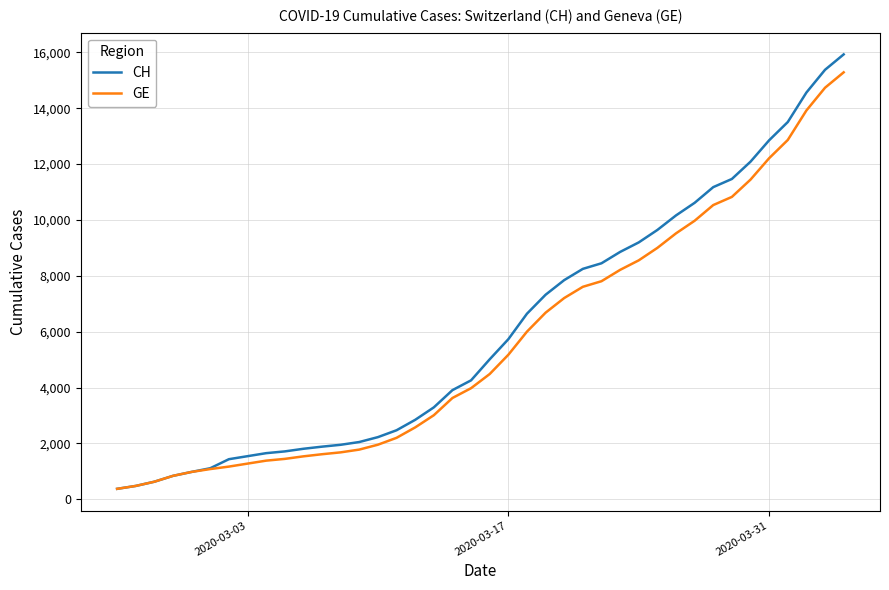

What are all the series names shown in the legend?

CH, GE